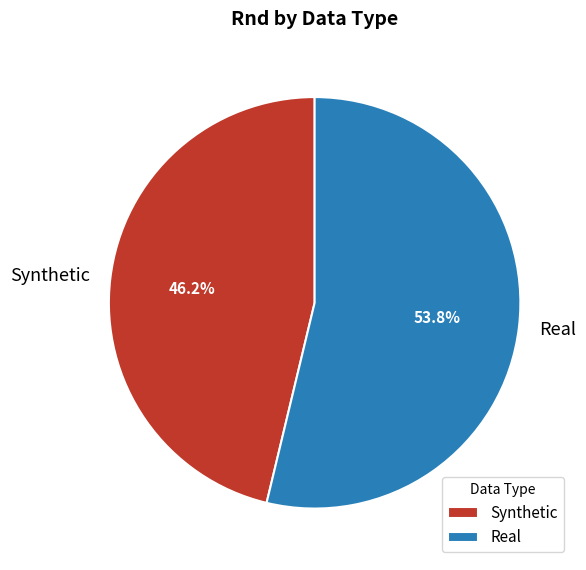

To the nearest percent, what is the difference between the Real and Synthetic slice percentages?

8%